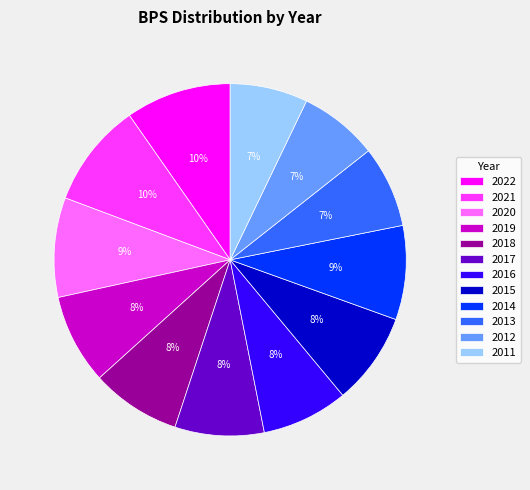

Which has a higher value, 2015 or 2013?

2015